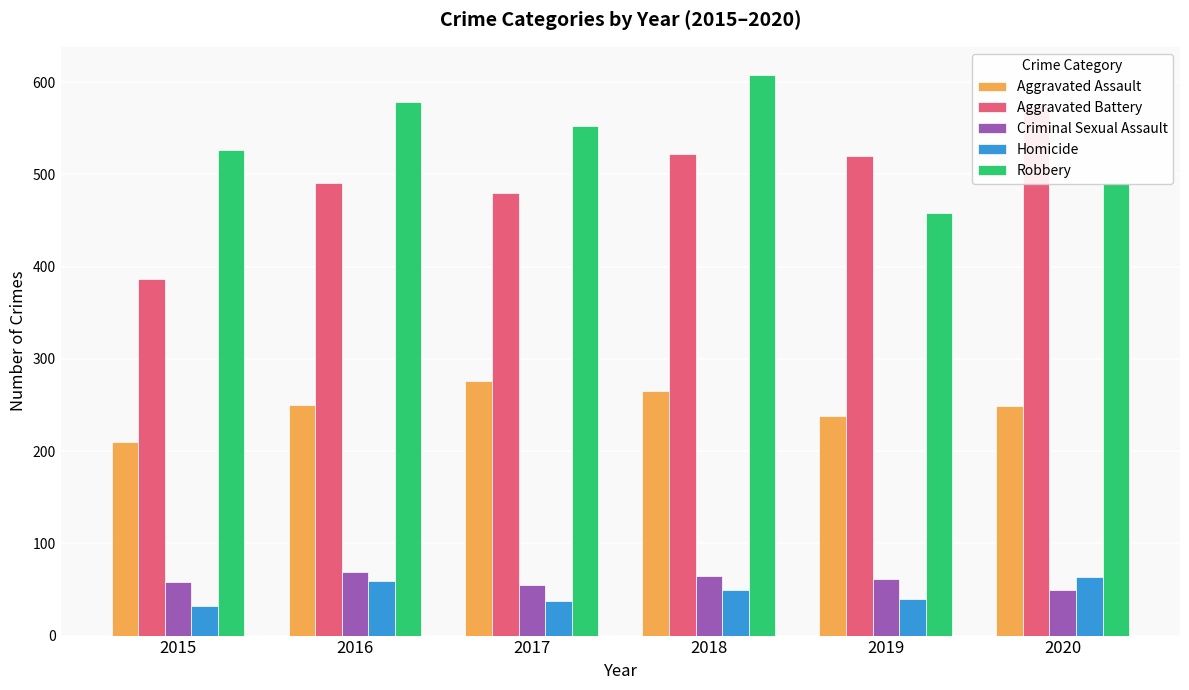

What is the difference between the maximum and minimum values in the Aggravated Battery series?

187